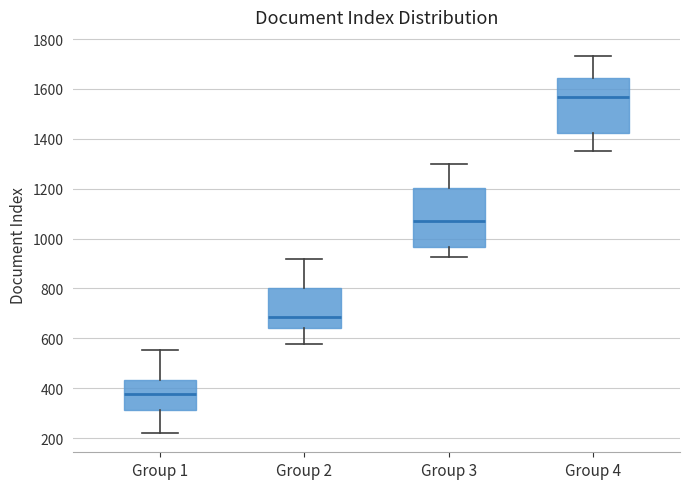

Where is the lower edge of the box for Group 2 on the y-axis? The values are not printed on the chart, so give them approximately, as read against the axis.

640